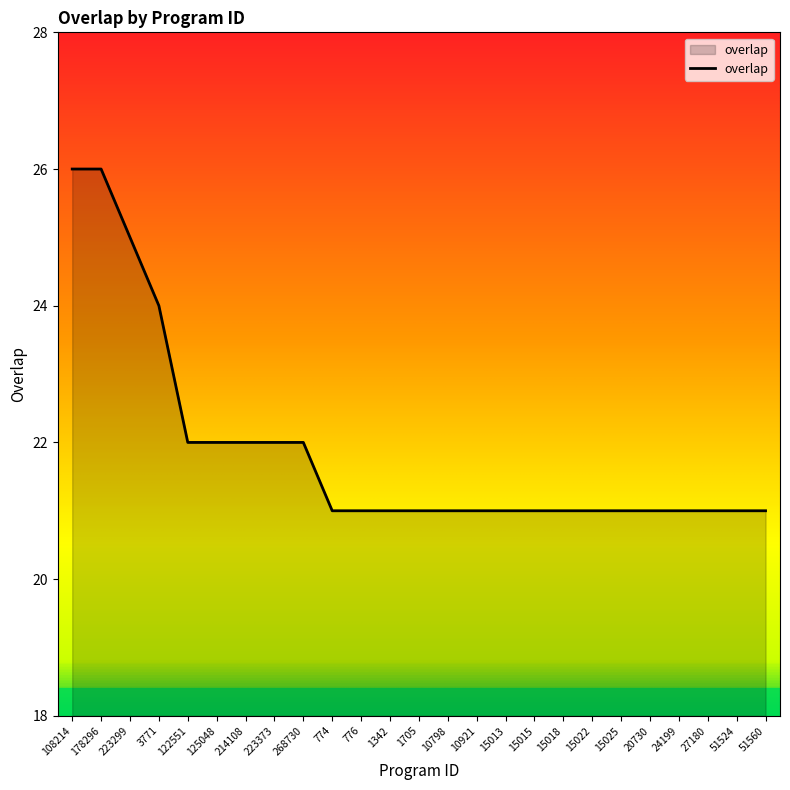

What position from the left is 15015?

17